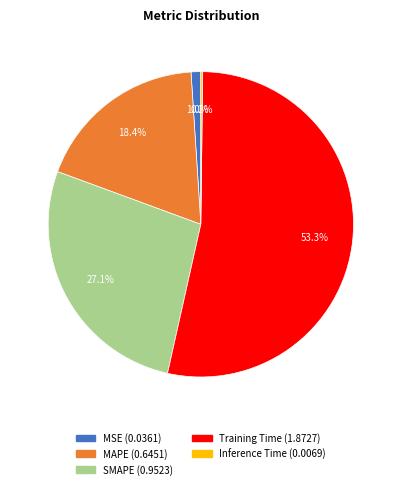

What percentage is the MSE slice, to the nearest percent?

1%